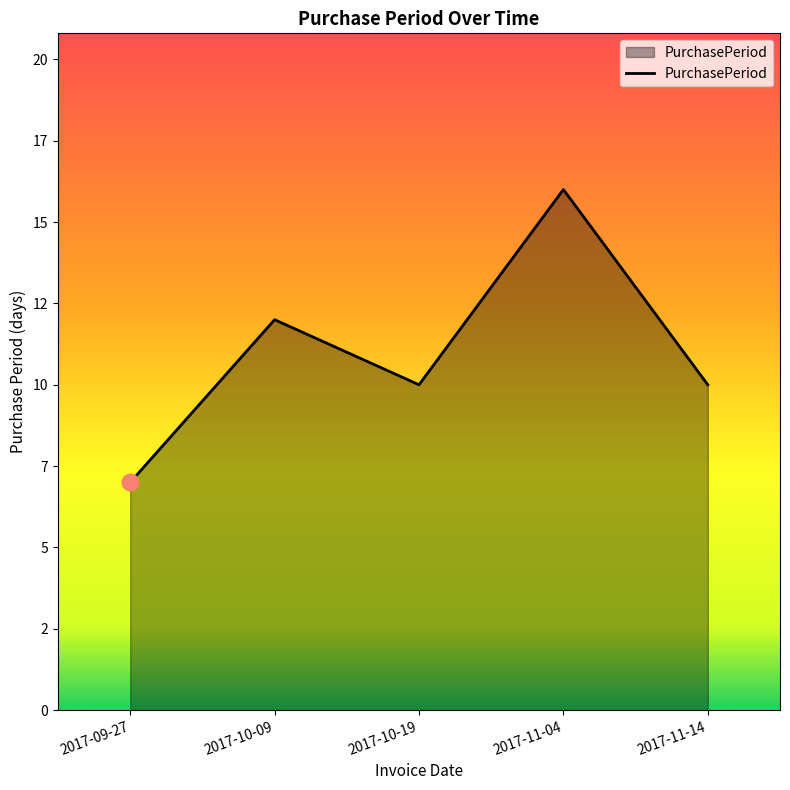

Which category has the highest value across all series?

2017-11-04